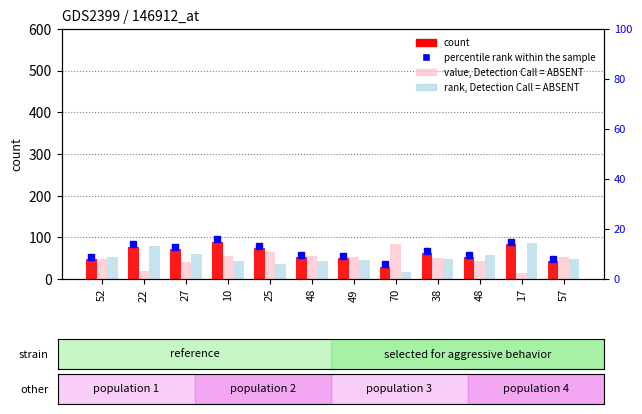

At which category is the sum across all series the highest?

10